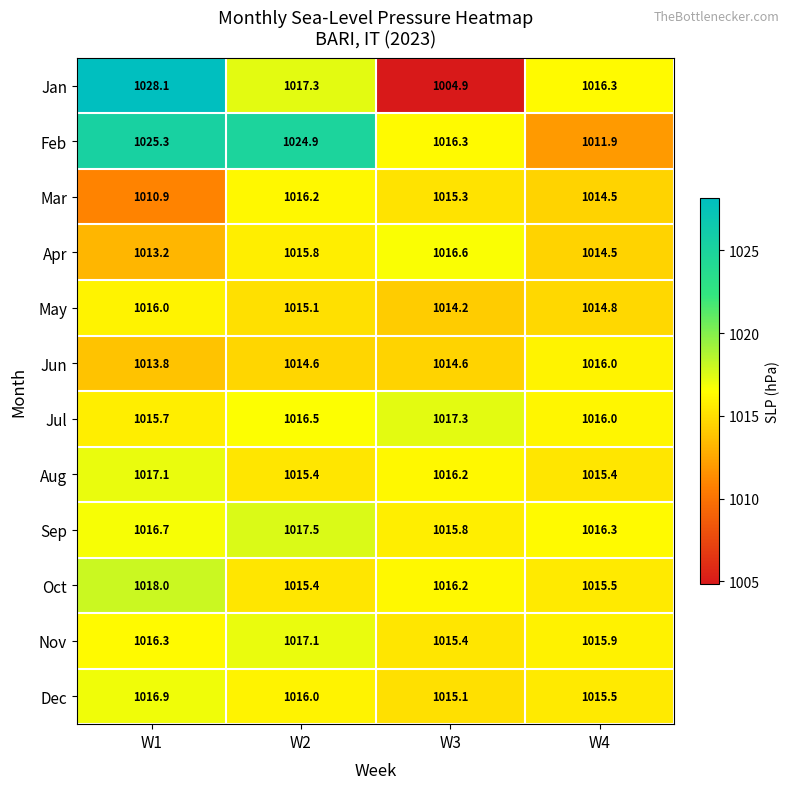

What is the difference between the Dec values at W4 and W1?

1.4